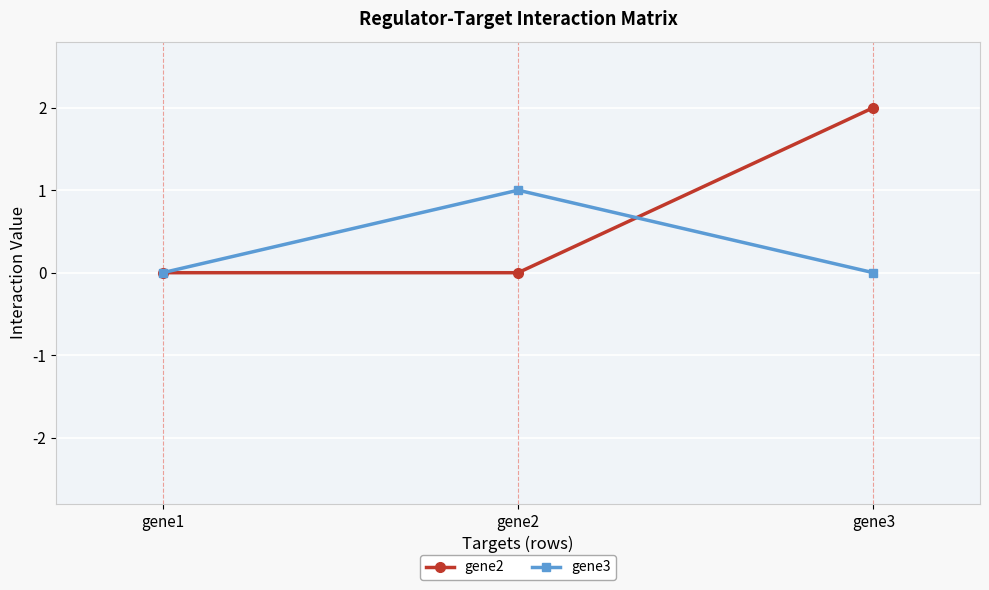

Reading left to right, extract all data points from this chart.

gene2: 0	0	2
gene3: 0	1	0